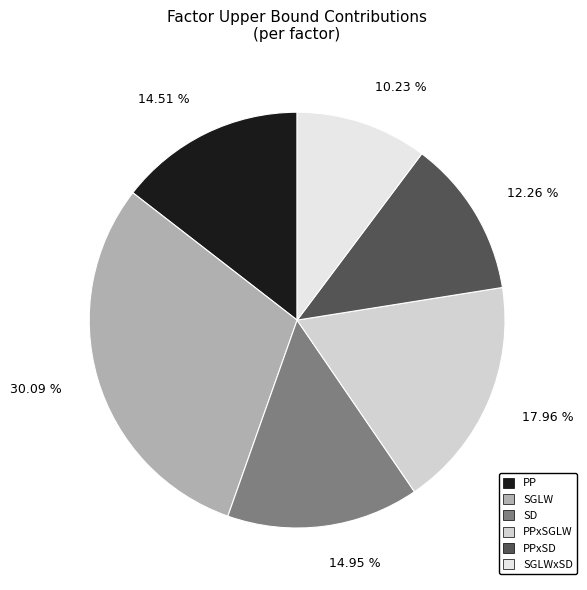

To the nearest percent, what percentage of the pie is PPxSGLW?

18%